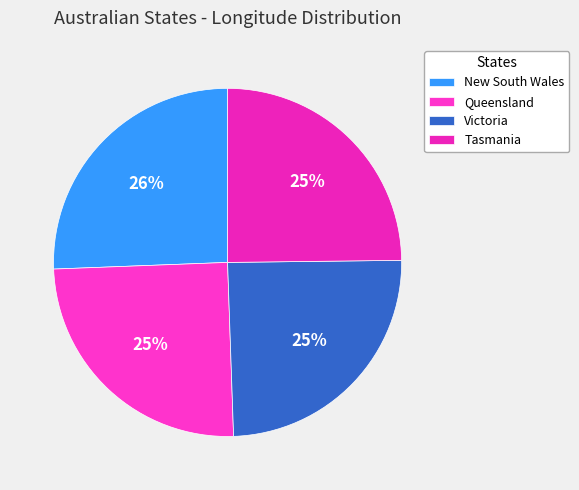

How much of the chart is everything except Victoria?

75.4%